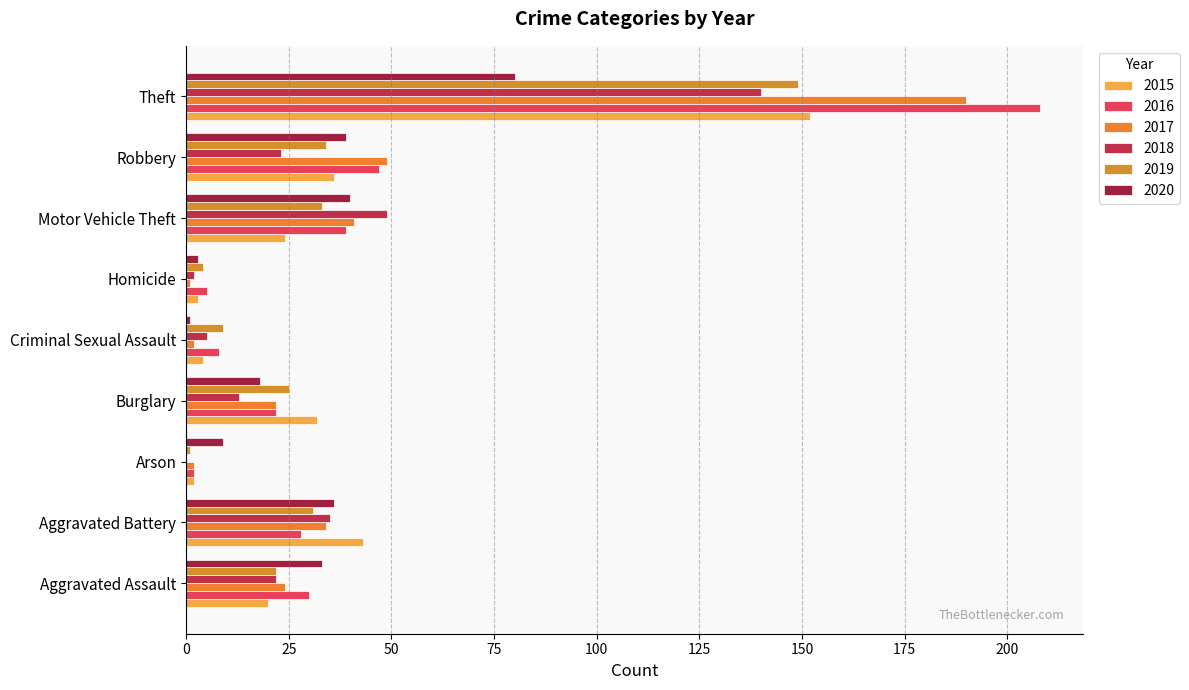

Reading left to right, what are all the values shown in this chart?

2015: 20	43	2	32	4	3	24	36	152
2016: 30	28	2	22	8	5	39	47	208
2017: 24	34	2	22	2	1	41	49	190
2018: 22	35	0	13	5	2	49	23	140
2019: 22	31	1	25	9	4	33	34	149
2020: 33	36	9	18	1	3	40	39	80